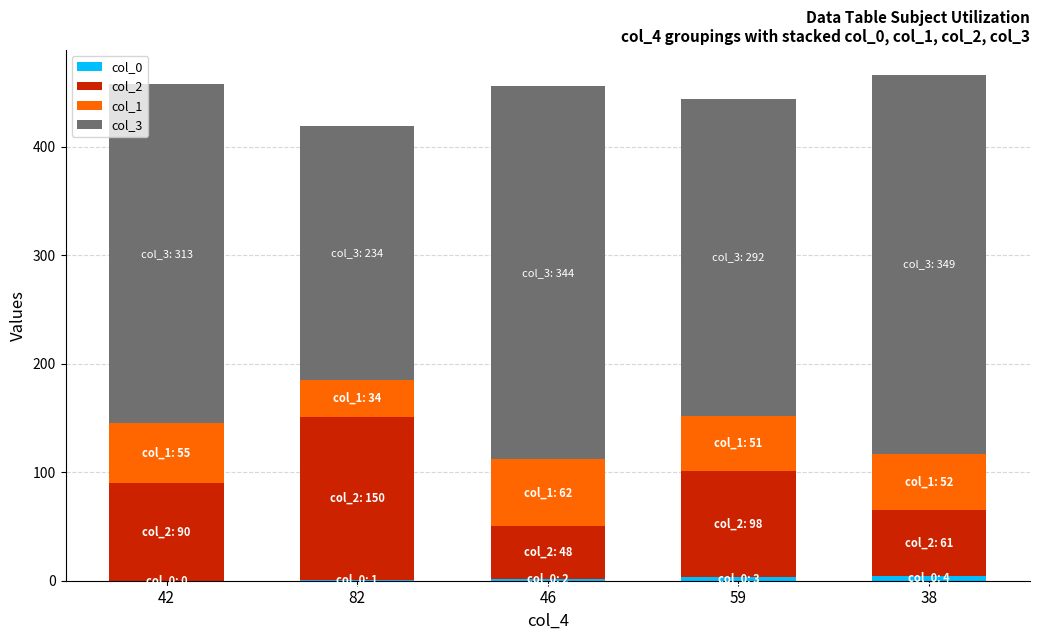

What value does the col_1 series have at 42, to the nearest 5?

55